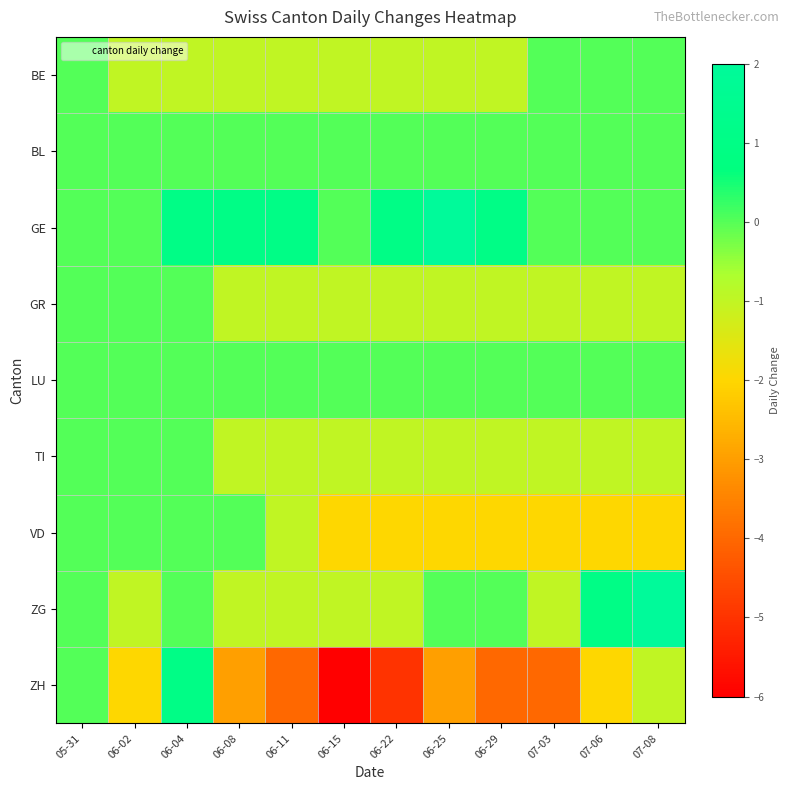

At which category is the sum across all series the highest?

06-04